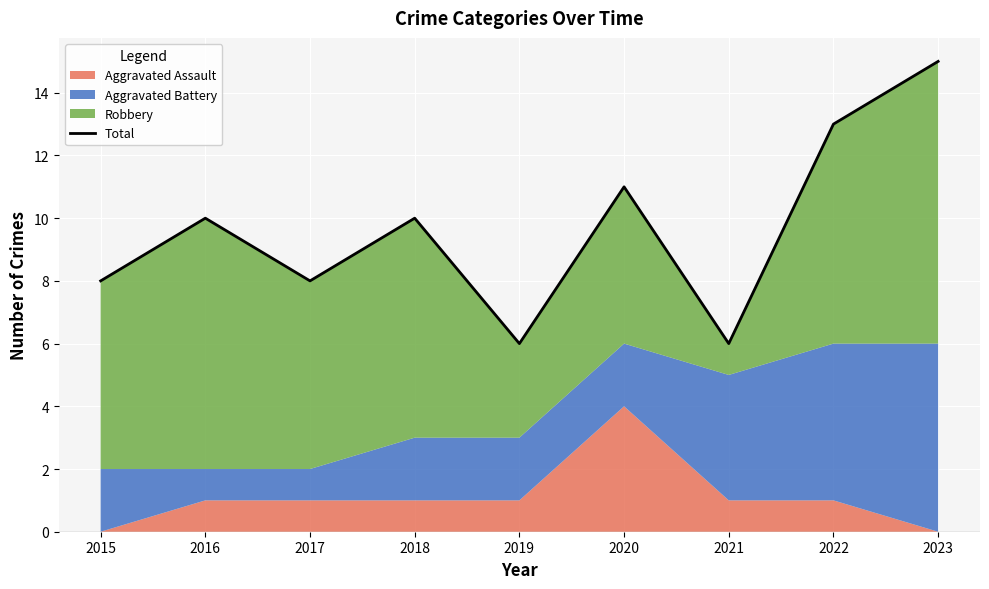

Is it true that the value at 2021 is 6?

True